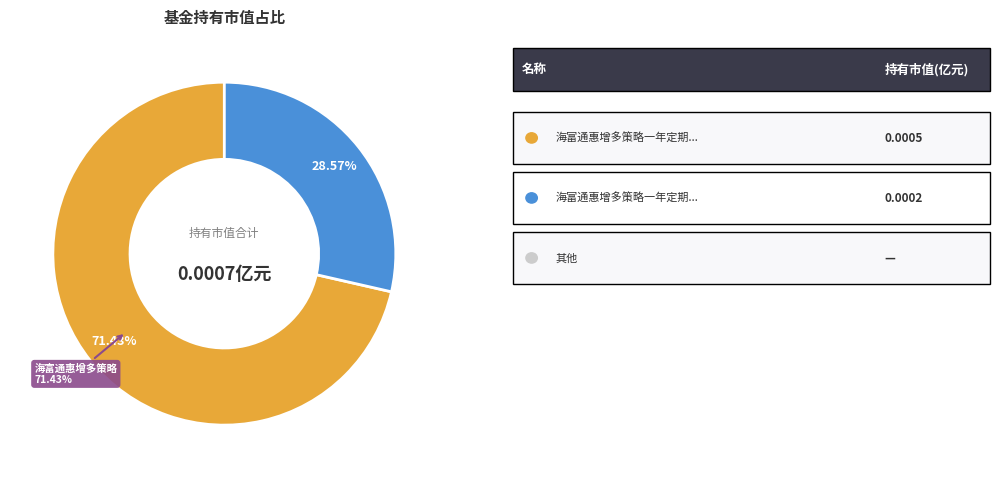

Is there a majority slice in this chart?

Yes